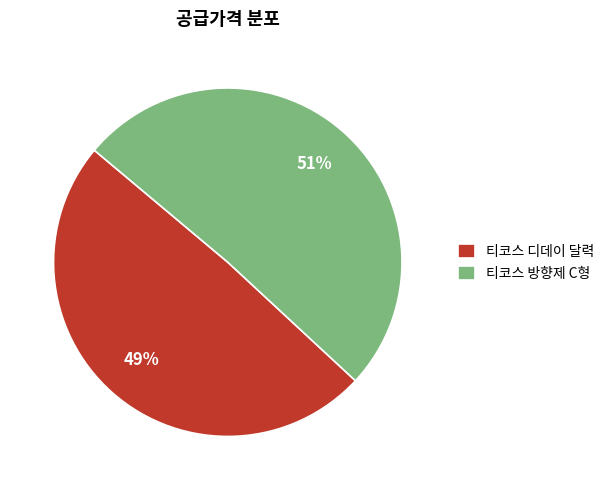

Is it true that 티코스 방향제 C형 is 51% of the pie?

True